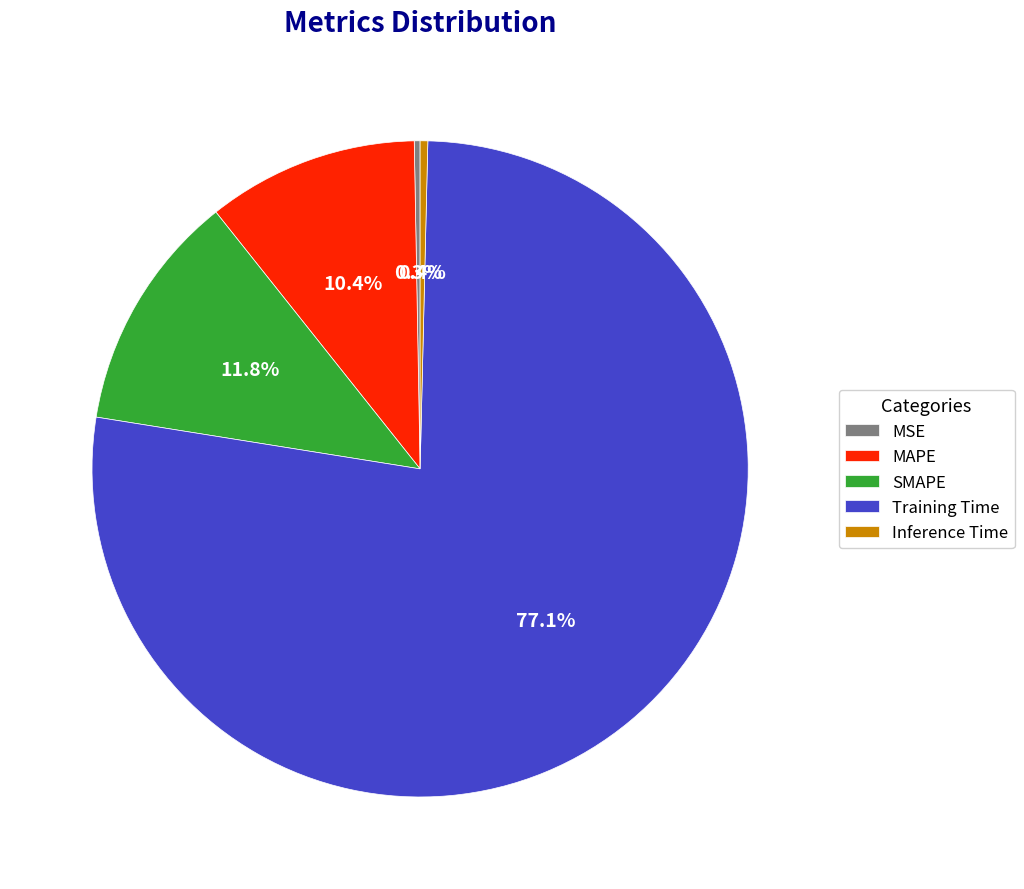

How much of the chart is everything except Training Time?

22.9%